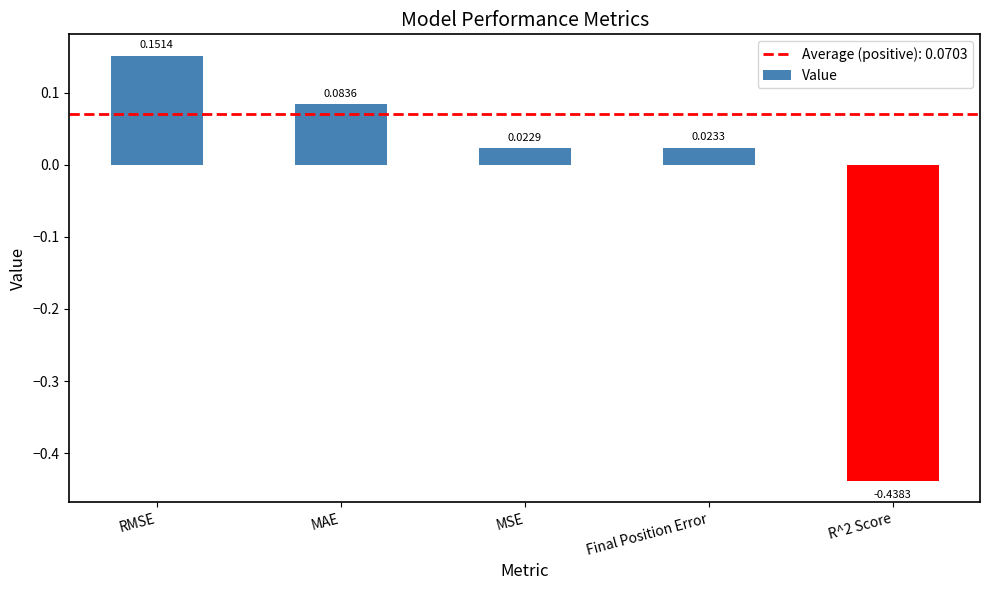

What is the difference between the second highest and minimum values?

0.5